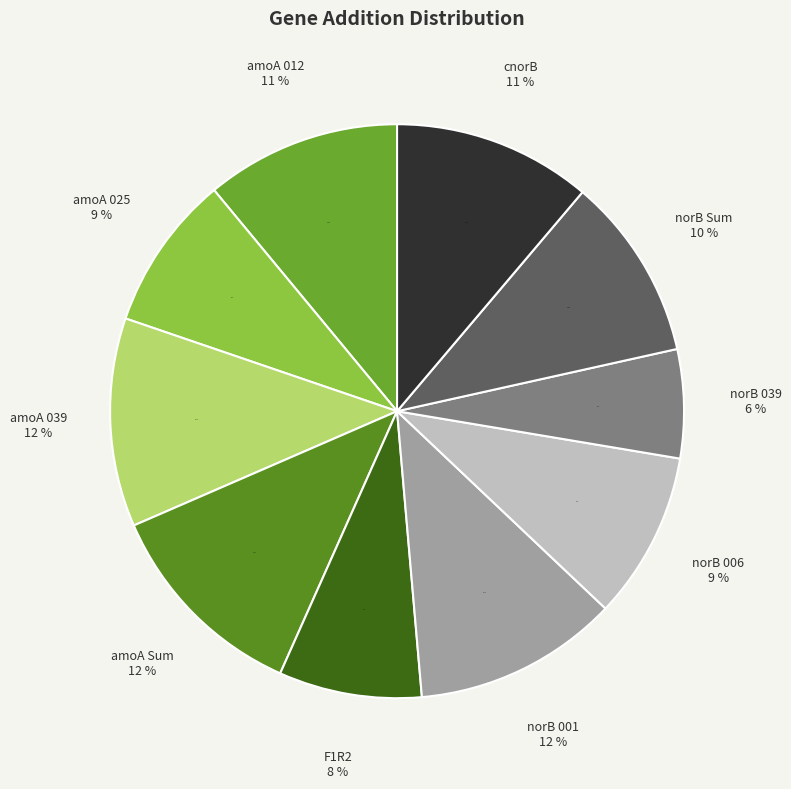

To the nearest percent, what portion does norB 001 represent?

12%